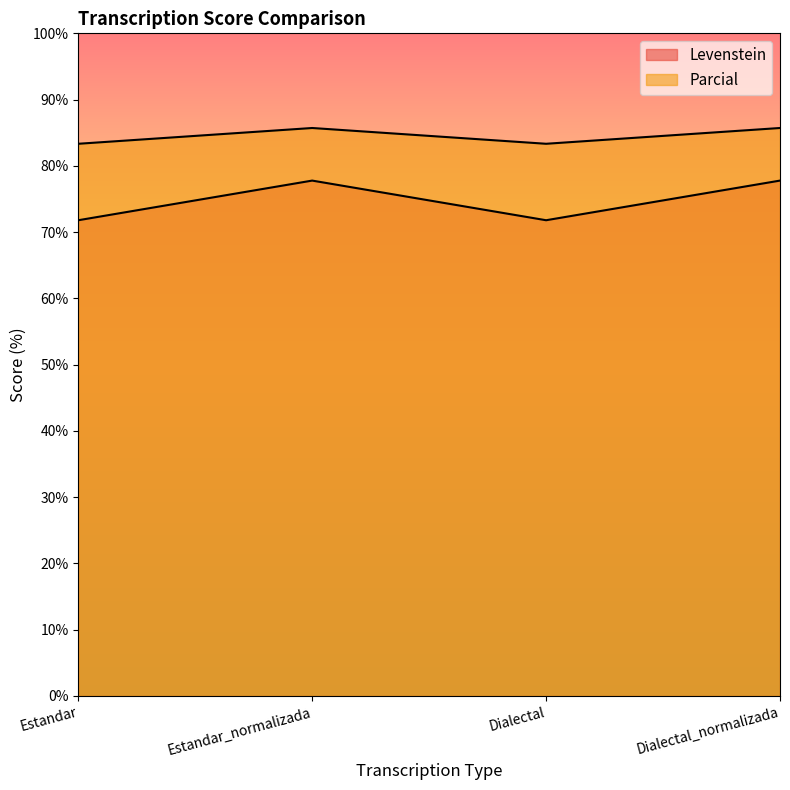

Where is Levenstein nearest to the value 74?

Estandar